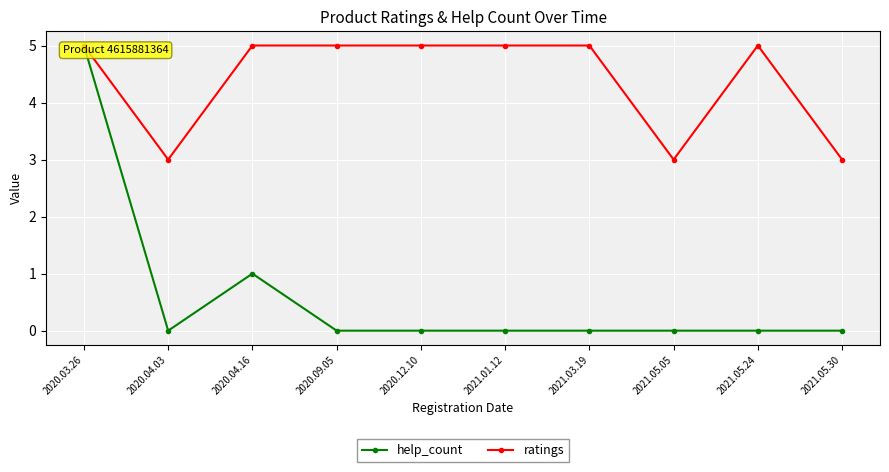

What are all the series names shown in the legend?

help_count, ratings